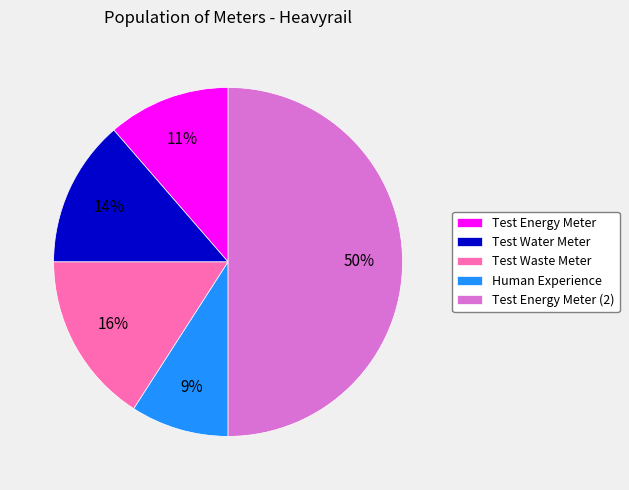

Which has a higher value, Test Energy Meter (2) or Human Experience?

Test Energy Meter (2)